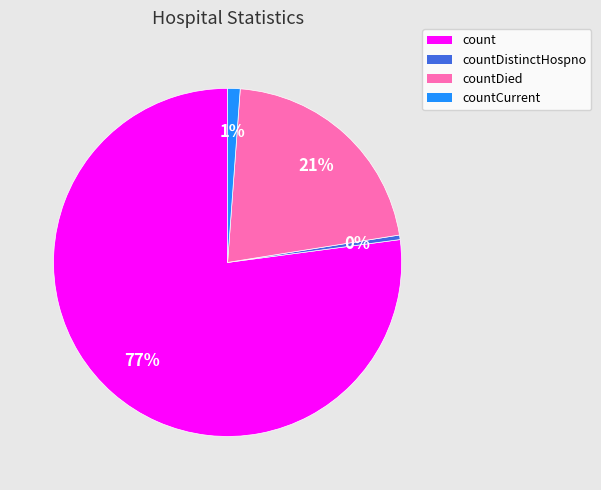

Is it true that count is 77% of the pie?

True